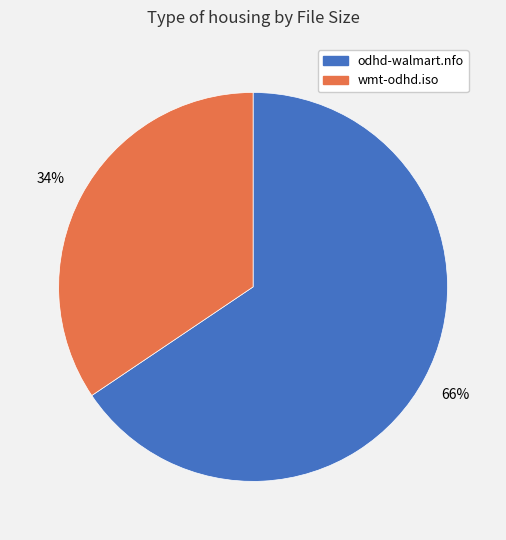

Count the number of slices in the pie.

2